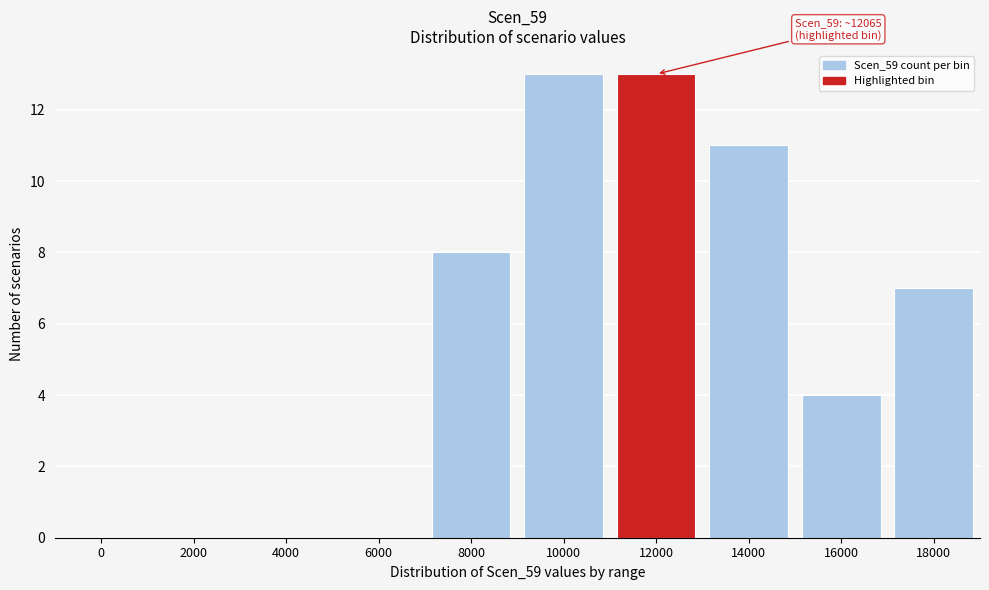

Reading right to left, what are all the values shown in this chart?

18000=7	16000=4	14000=11	12000=13	10000=13	8000=8	6000=0	4000=0	2000=0	0=0